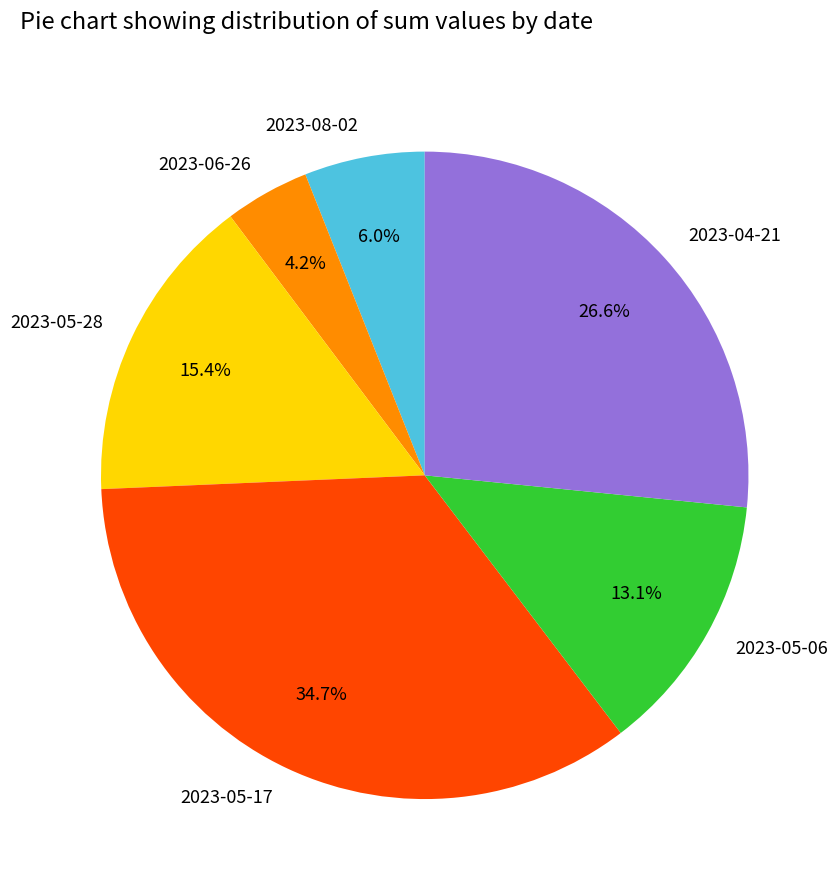

Approximately how many times larger is the value at 2023-05-28 compared to 2023-05-17?

0.4